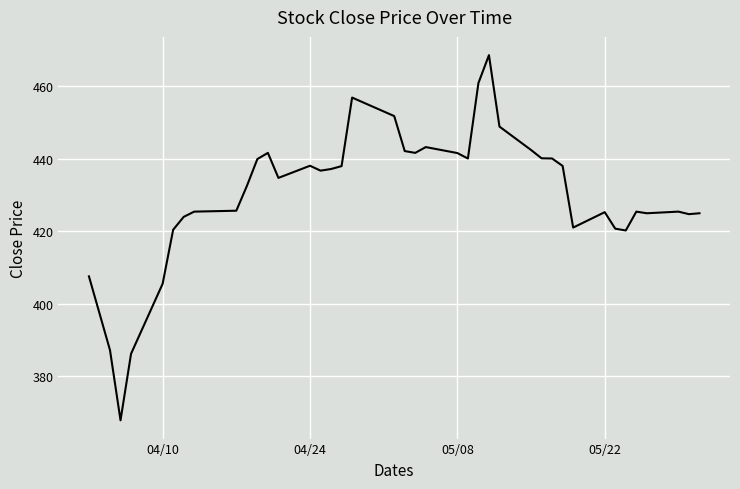

How many values exceed 436?

20